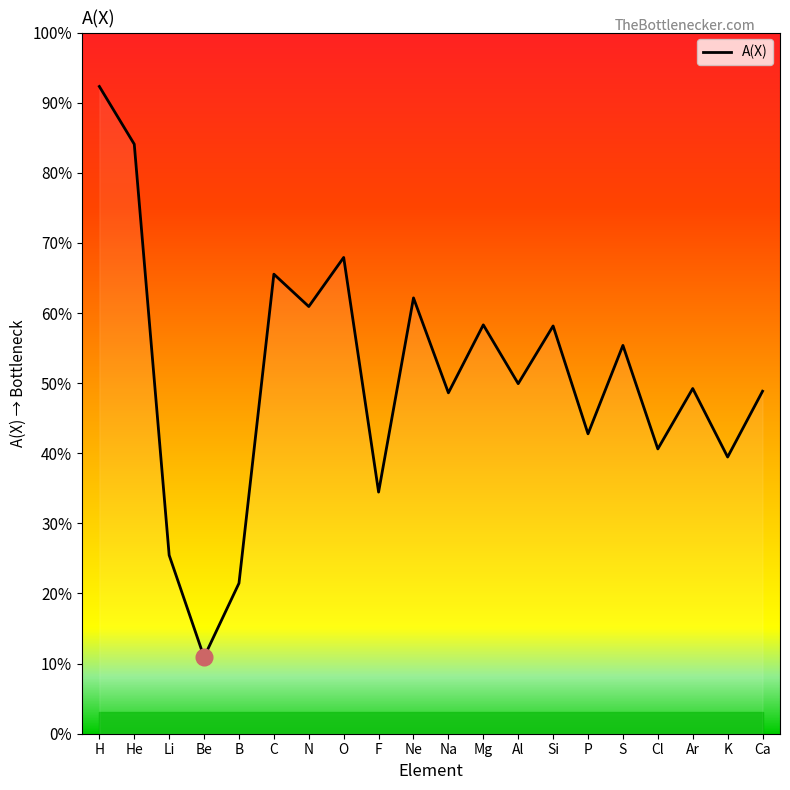

List the labels in order of value, smallest first.

Be, B, Li, F, K, Cl, P, Na, Ca, Ar, Al, S, Si, Mg, N, Ne, C, O, He, H